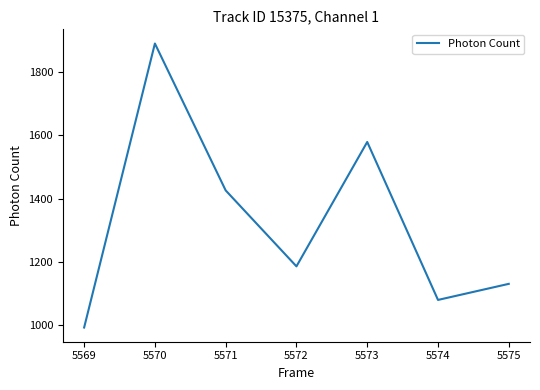

Which label corresponds to the largest value in the chart?

5570